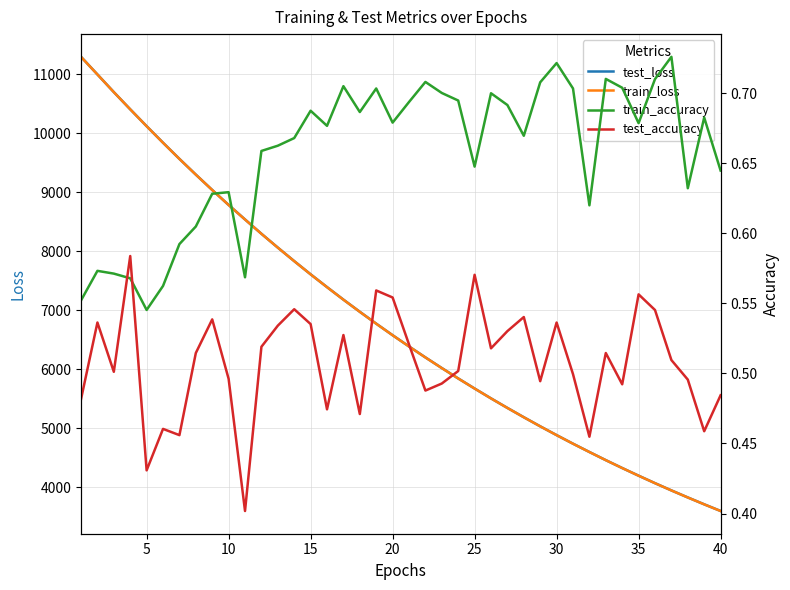

Which has a higher value, 30 or 23?

30